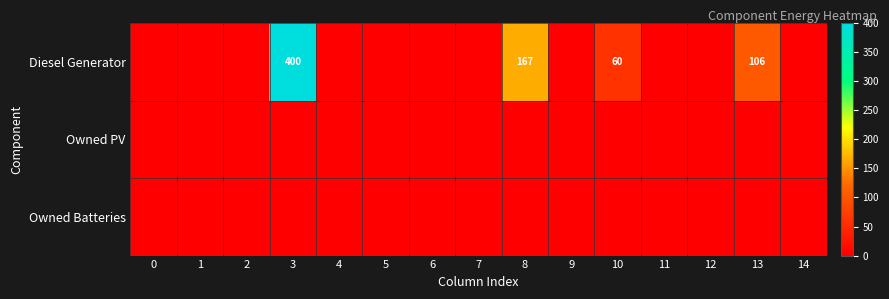

What is the difference between the Diesel Generator values at 3 and 13?

294